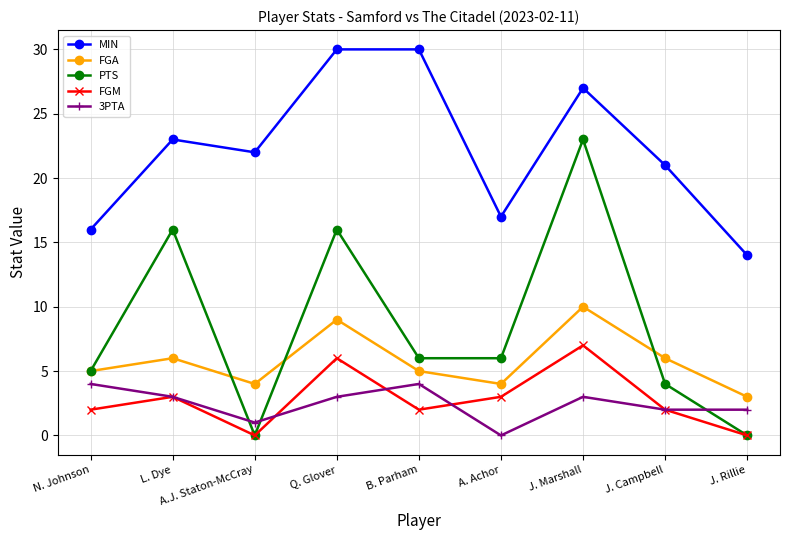

What is the value of the FGA point at the 9th from the left?

3